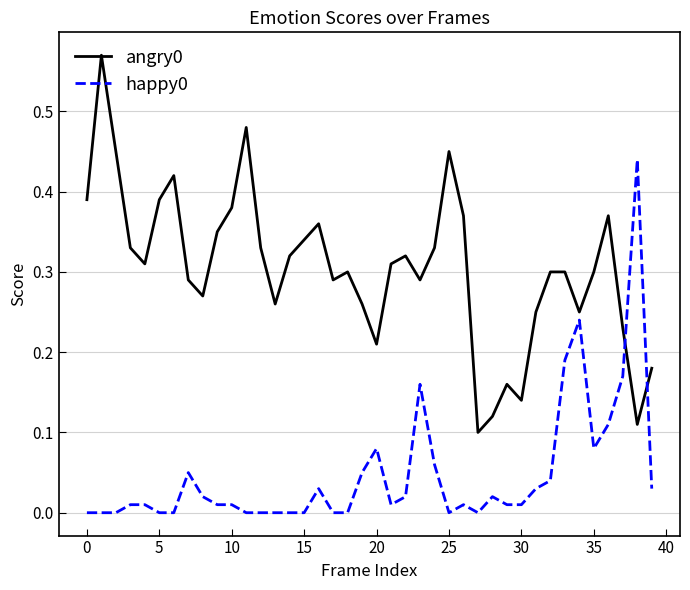

True or false: angry0 and happy0 cross at least once.

True